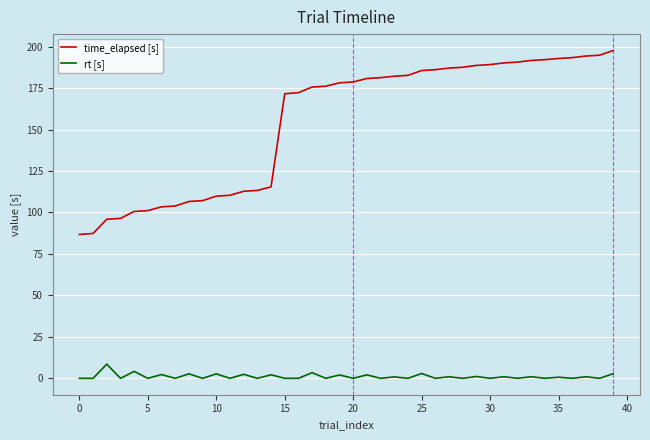

What is the difference between the maximum and minimum values in the time_elapsed [s] series?

110.9